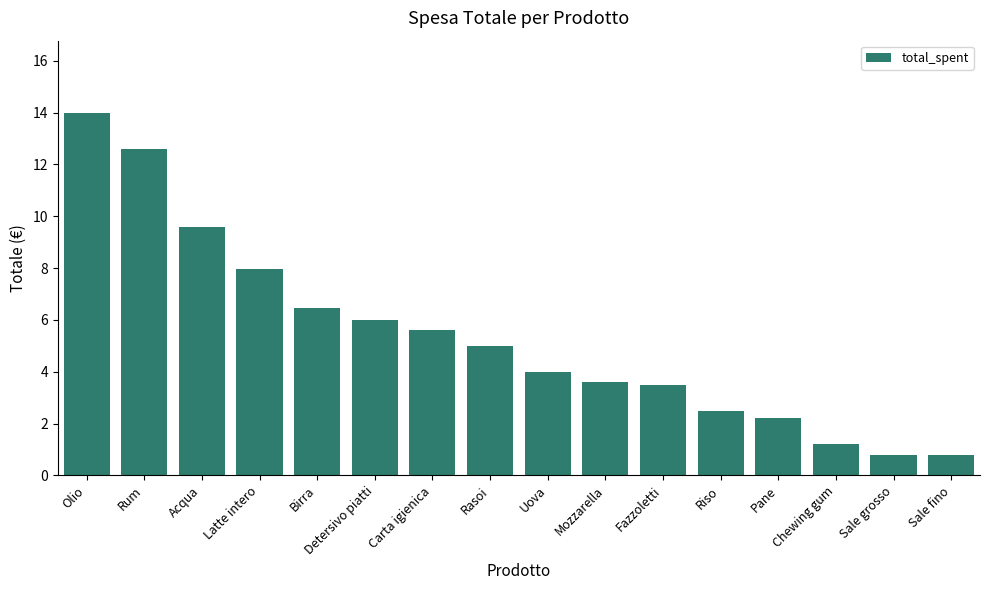

How many bars are there in total?

16